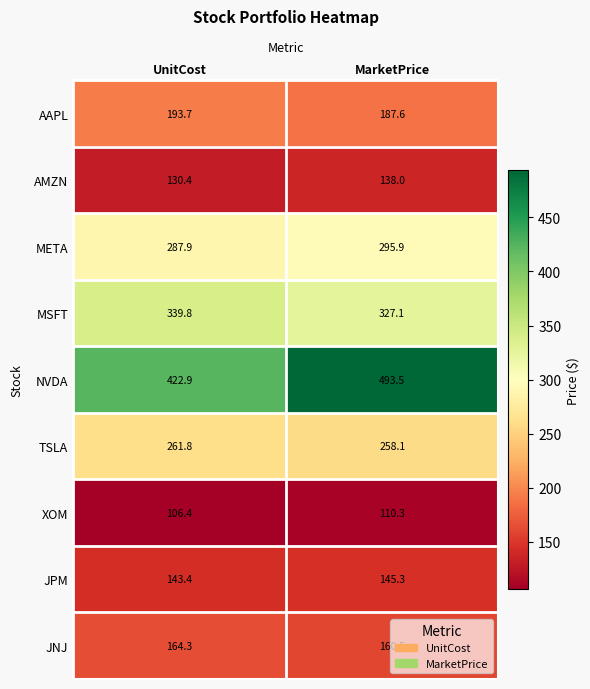

Is it true that TSLA equals 258.1 at MarketPrice?

True